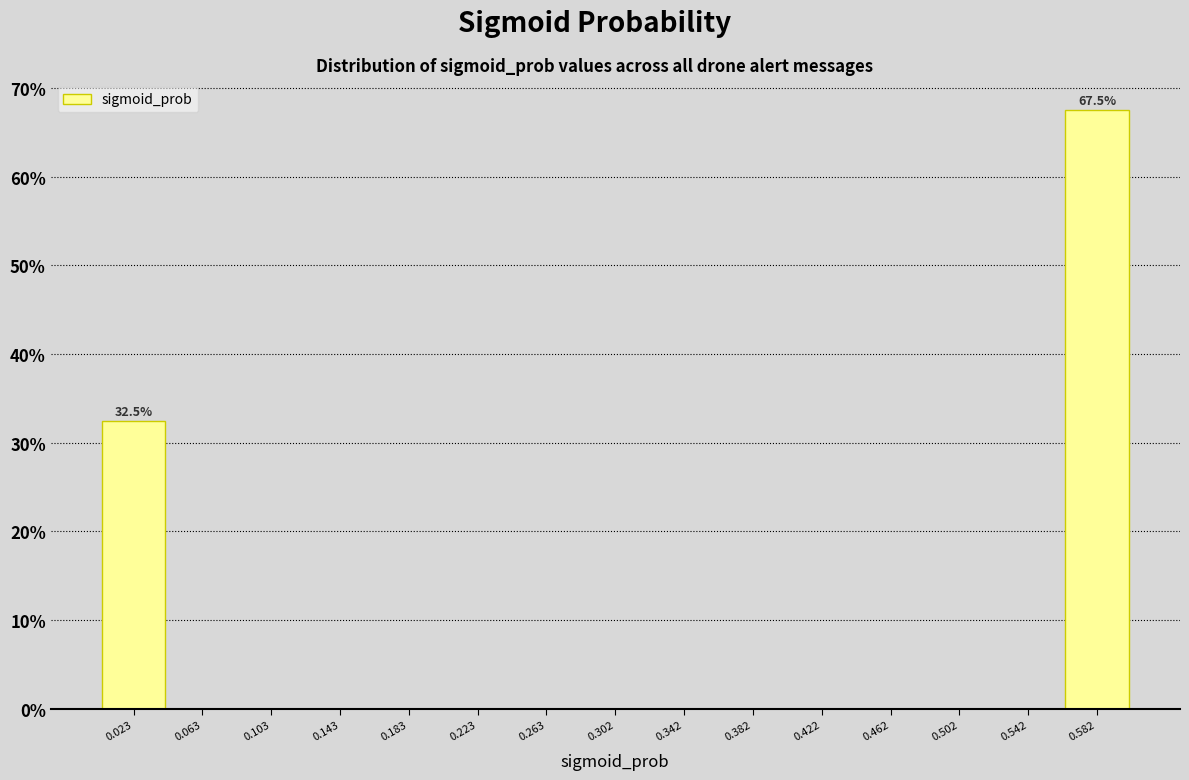

Over which range of the x-axis is the bar tallest?

0.560 to 0.600